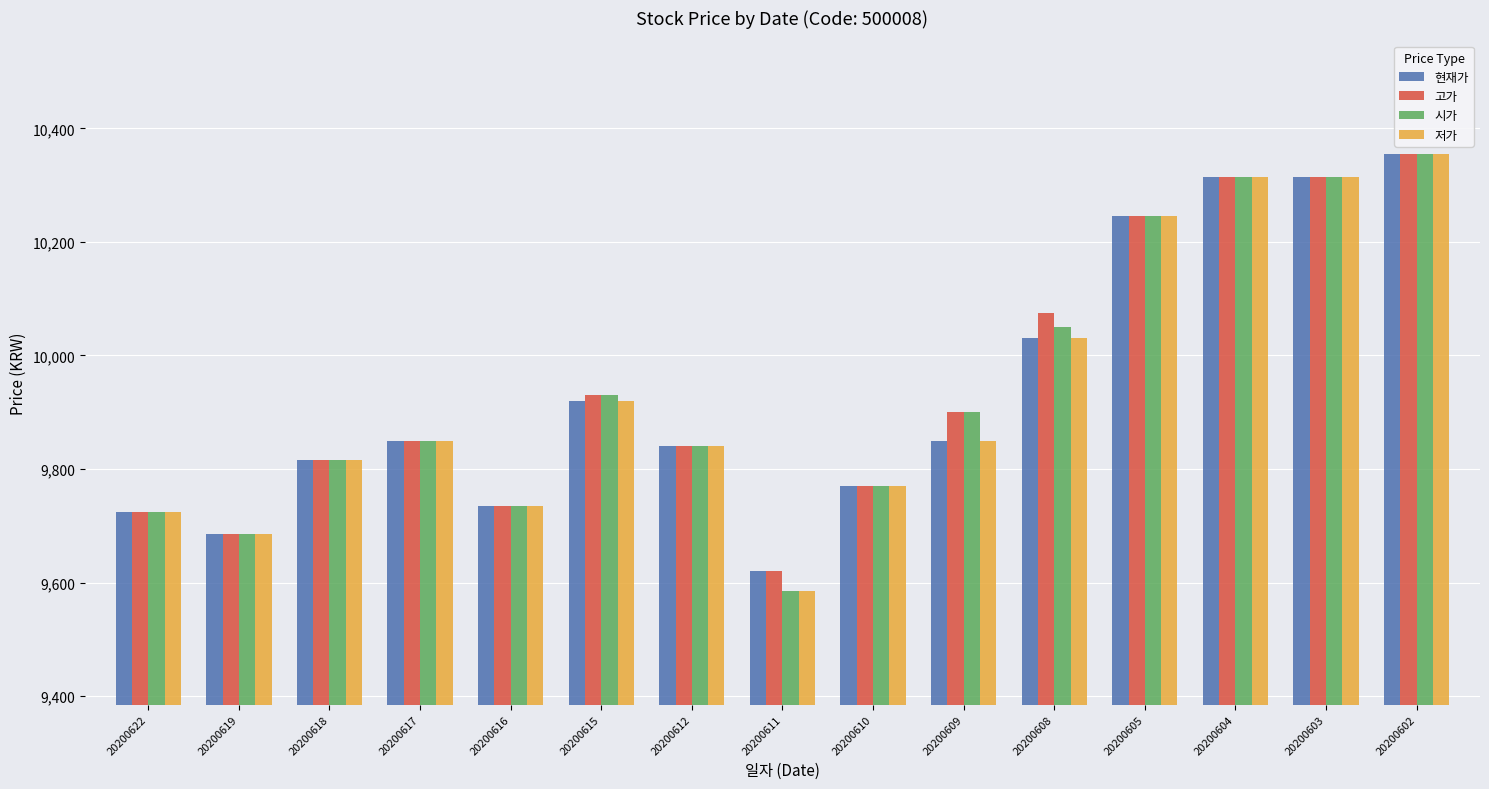

True or false: 시가 has a value of 2565 at 20200611.

False